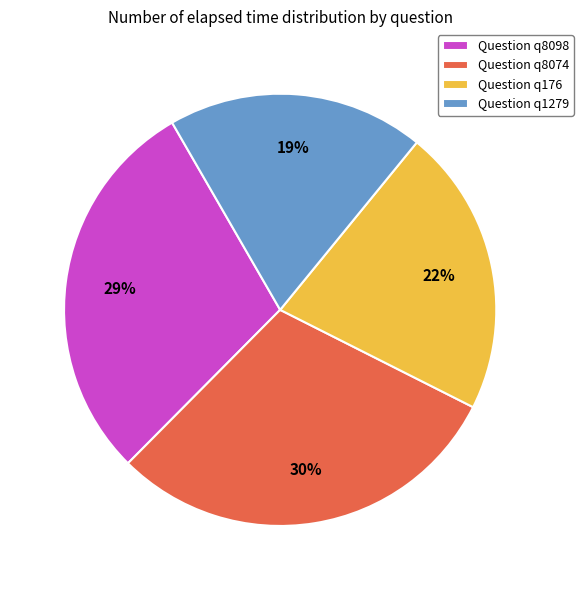

Which category has the smallest portion of the pie?

Question q1279